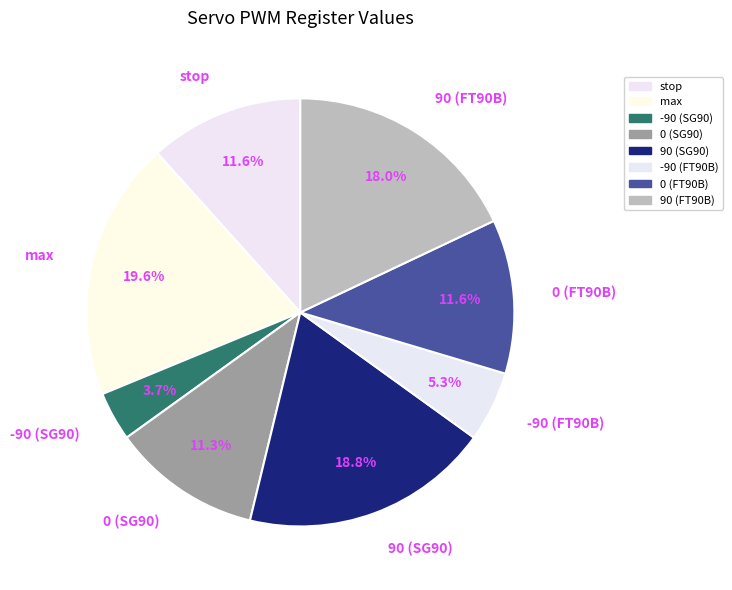

What is the ratio of the value at 90 (FT90B) to the value at max?

0.9